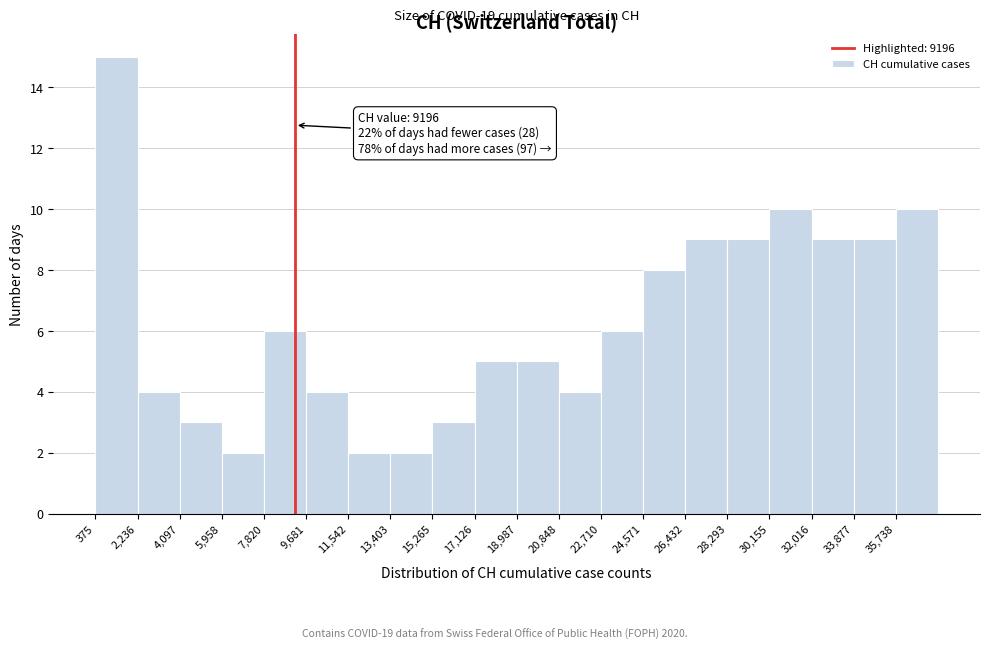

Over which range of the x-axis is the bar tallest?

400 to 2200